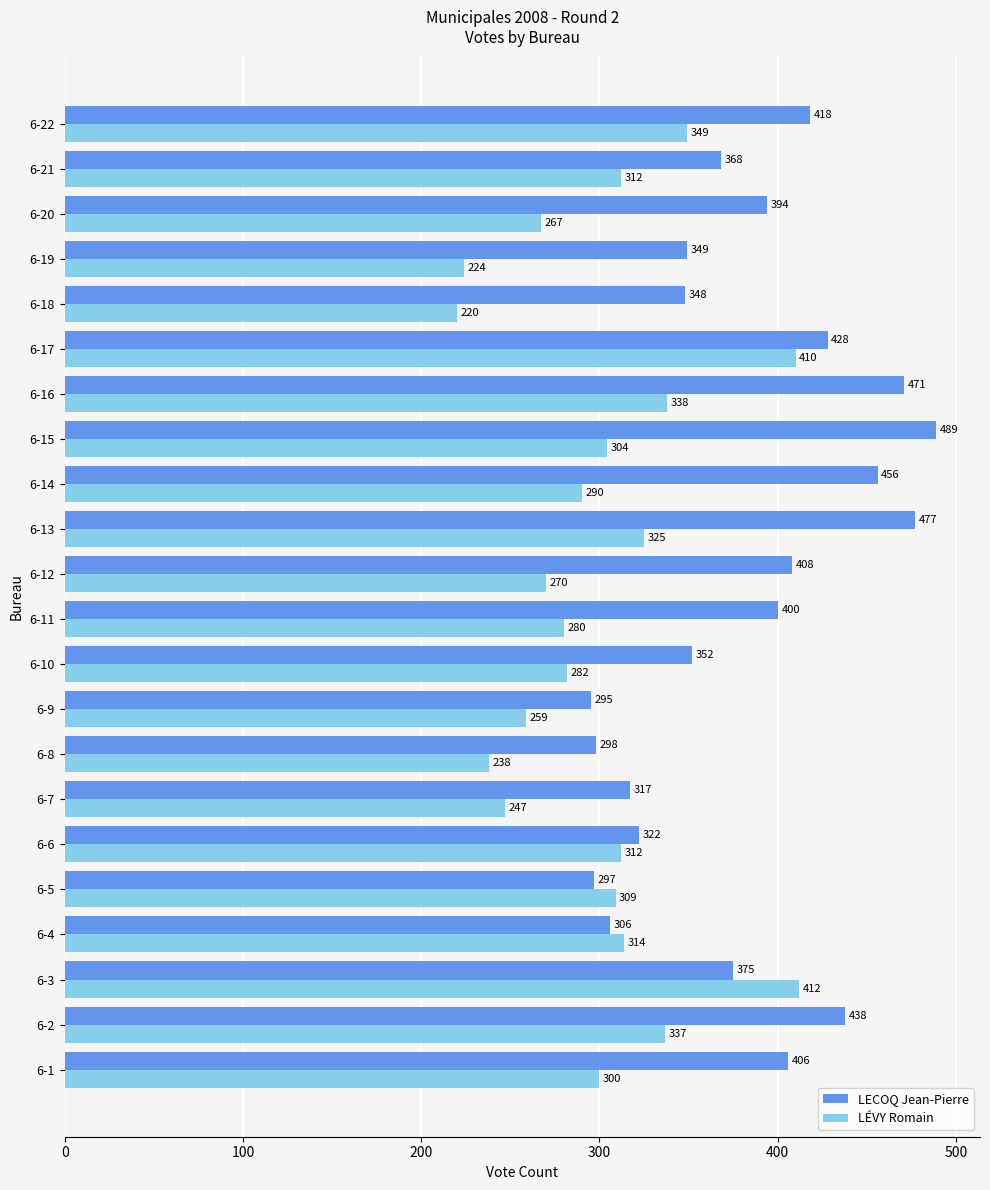

At which category is the sum across all series the highest?

6-17